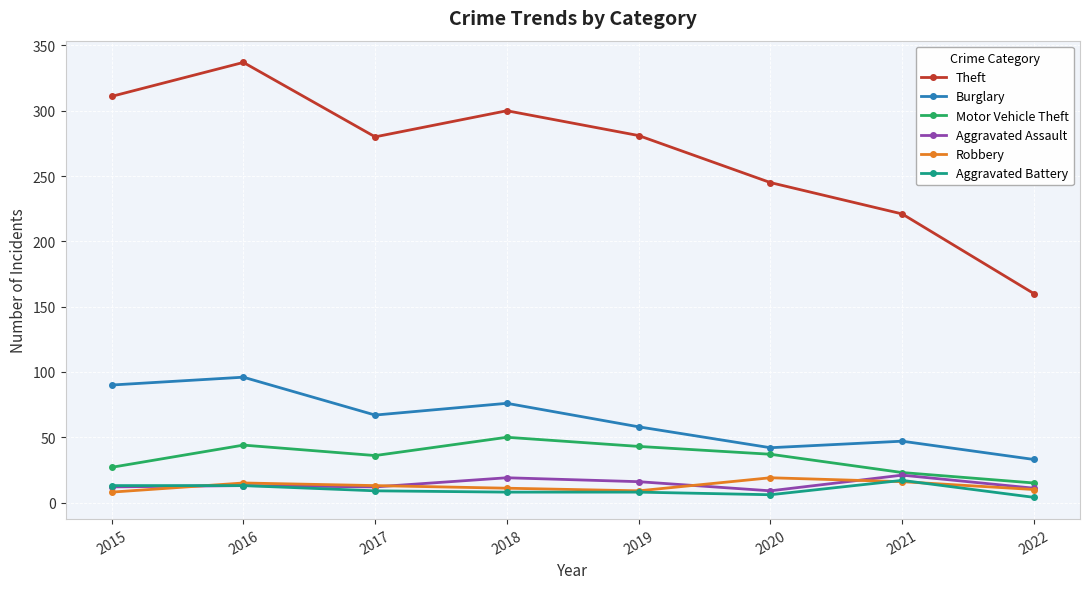

True or false: Burglary and Aggravated Assault cross at least once.

False